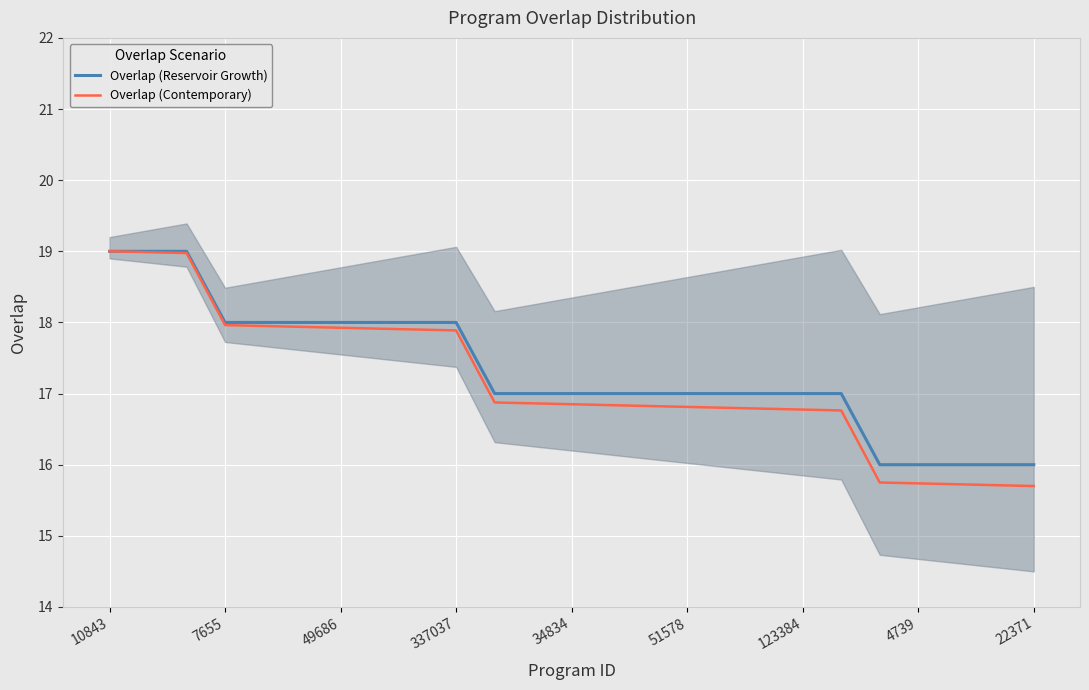

Is it true that Overlap (Contemporary) equals 17.9 at 49686?

True